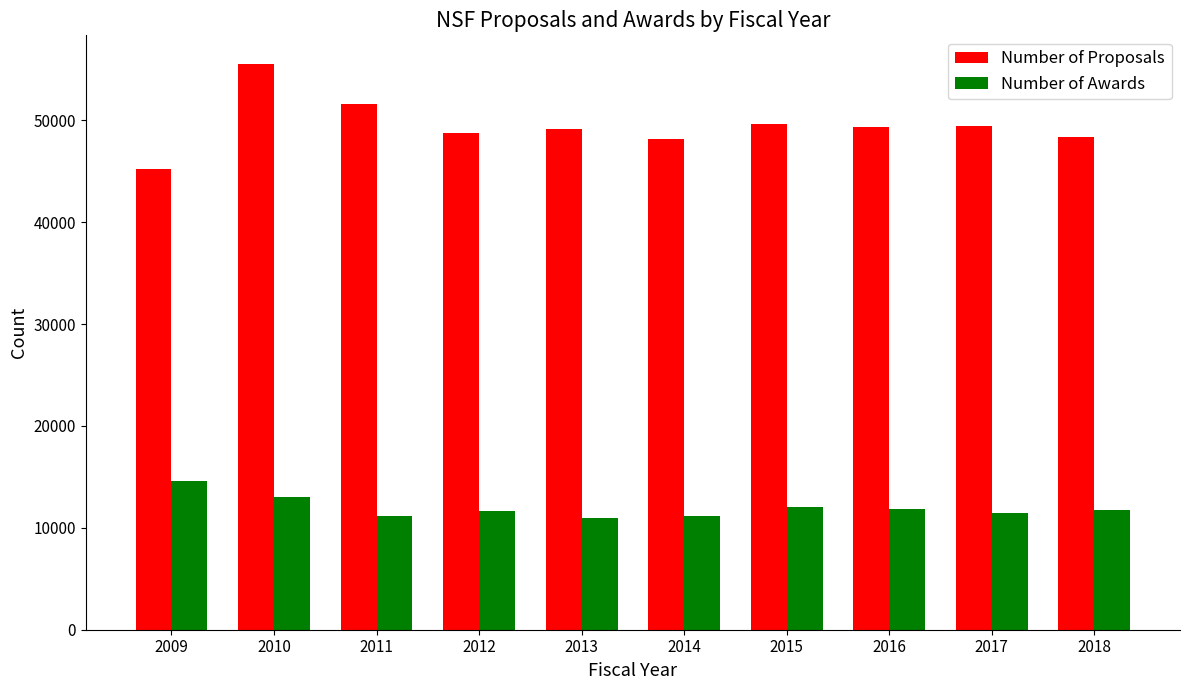

How many groups of bars are there?

10